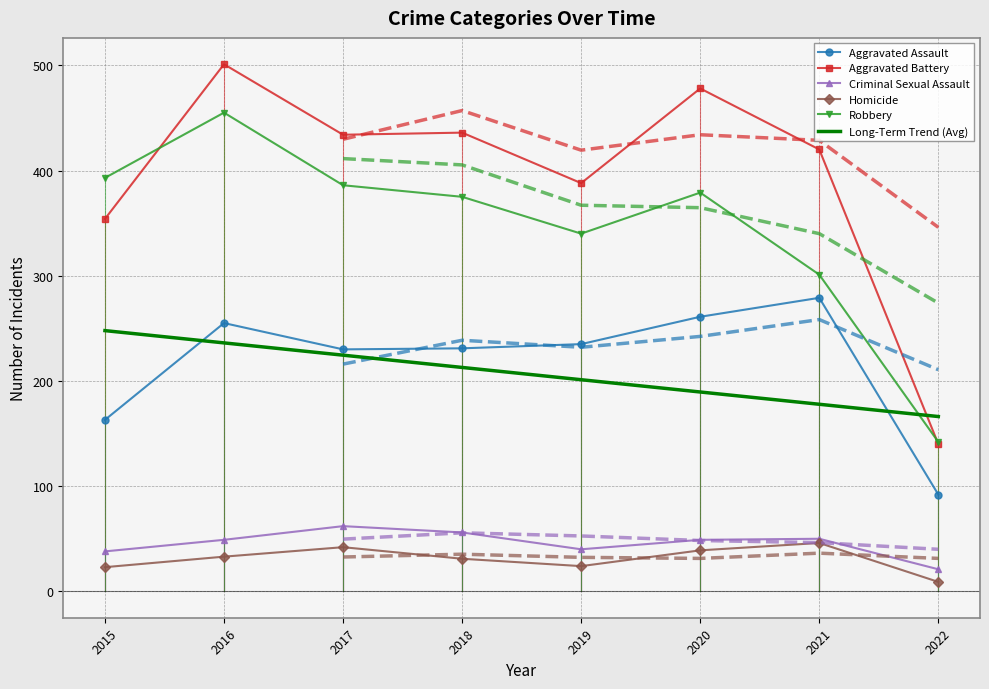

Rank the categories by Robbery value from highest to lowest.

2016, 2015, 2017, 2020, 2018, 2019, 2021, 2022